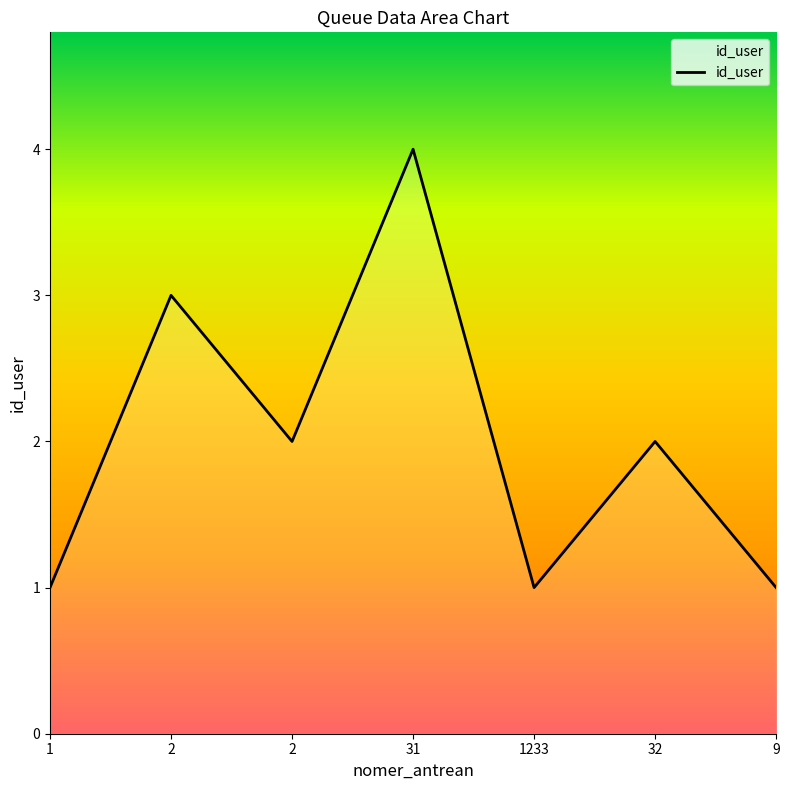

What is the difference between the maximum and minimum values?

3